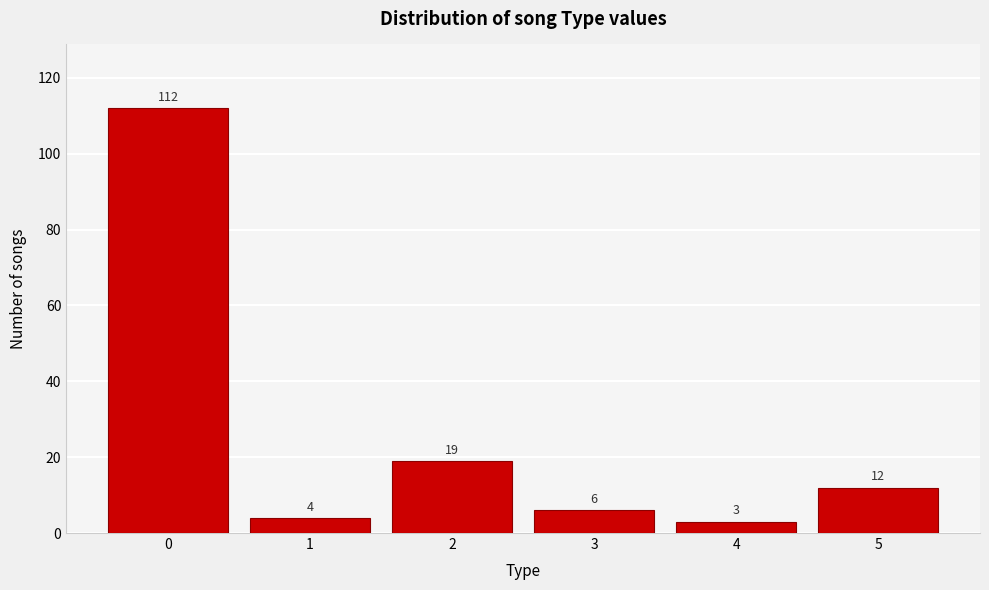

Reading left to right, what are all the values shown in this chart?

112	4	19	6	3	12